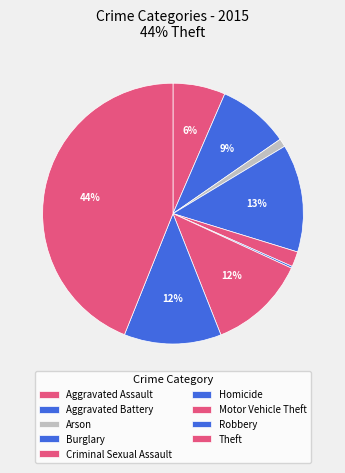

Count the number of slices in the pie.

9